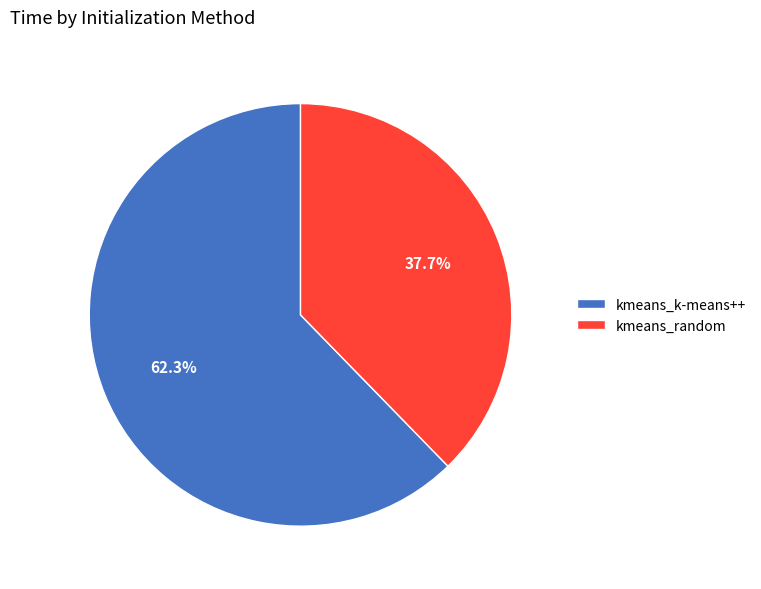

To the nearest percent, what is the difference between the kmeans_random and kmeans_k-means++ slice percentages?

25%